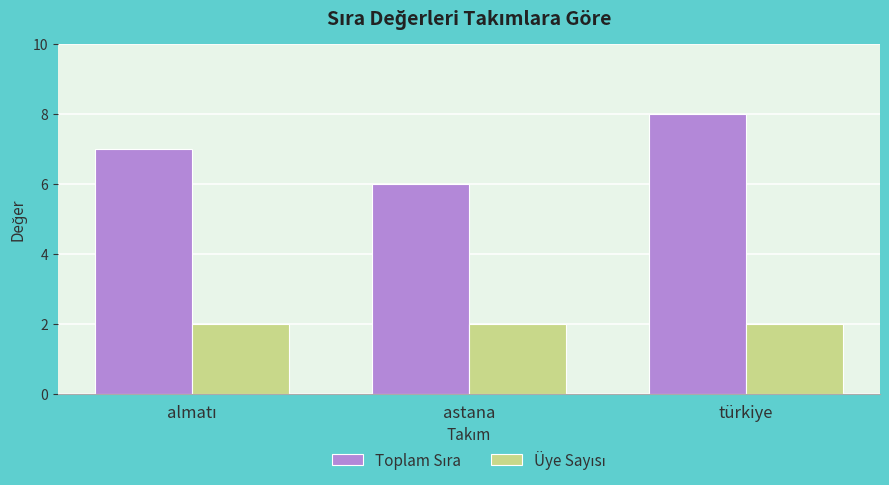

At how many categories does at least one series exceed 5?

3